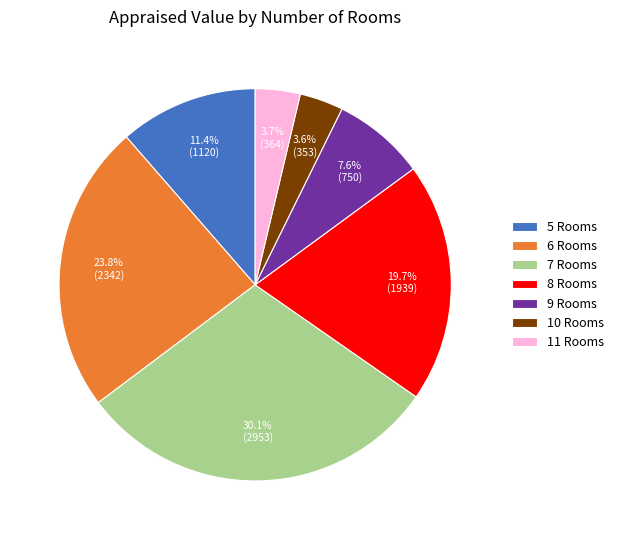

Is it true that 8 Rooms is 34% of the pie?

False